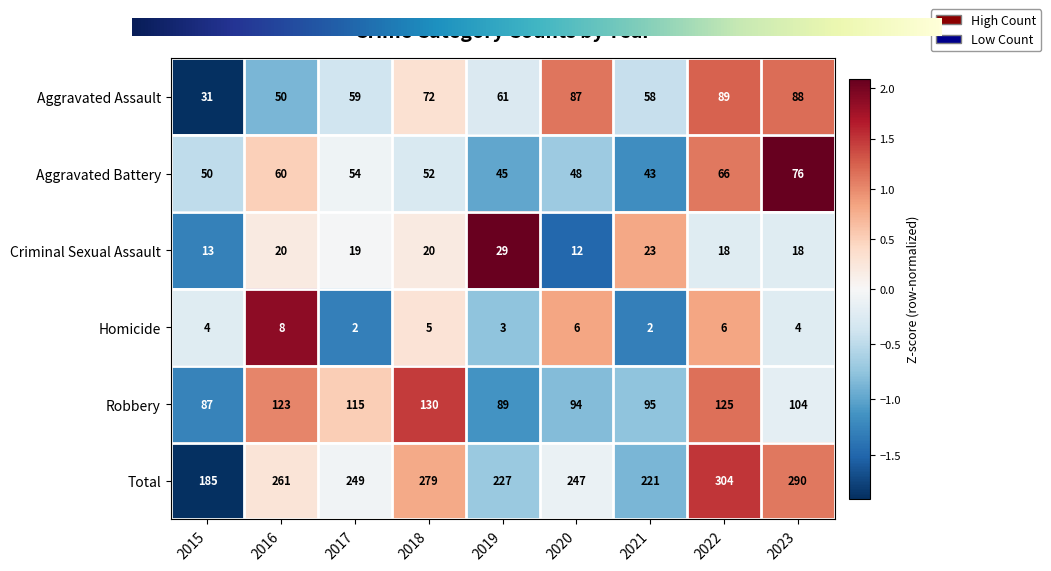

What is the sum of the Aggravated Assault values at 2022 and 2019?

150